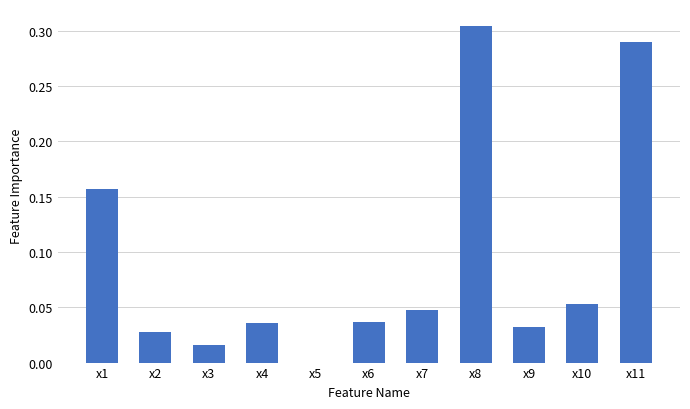

The value at x9 is 0.0. True or false?

True